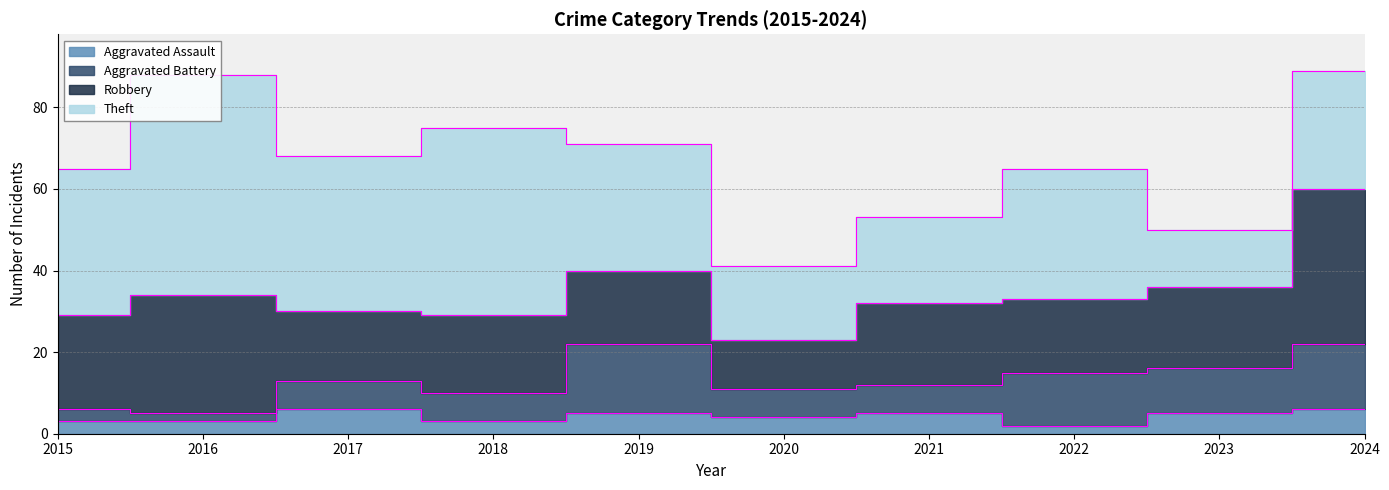

Reading left to right, what are all the values shown in this chart?

Aggravated Assault: 3	3	6	3	5	4	5	2	5	6
Aggravated Battery: 3	2	7	7	17	7	7	13	11	16
Robbery: 23	29	17	19	18	12	20	18	20	38
Theft: 36	54	38	46	31	18	21	32	14	29